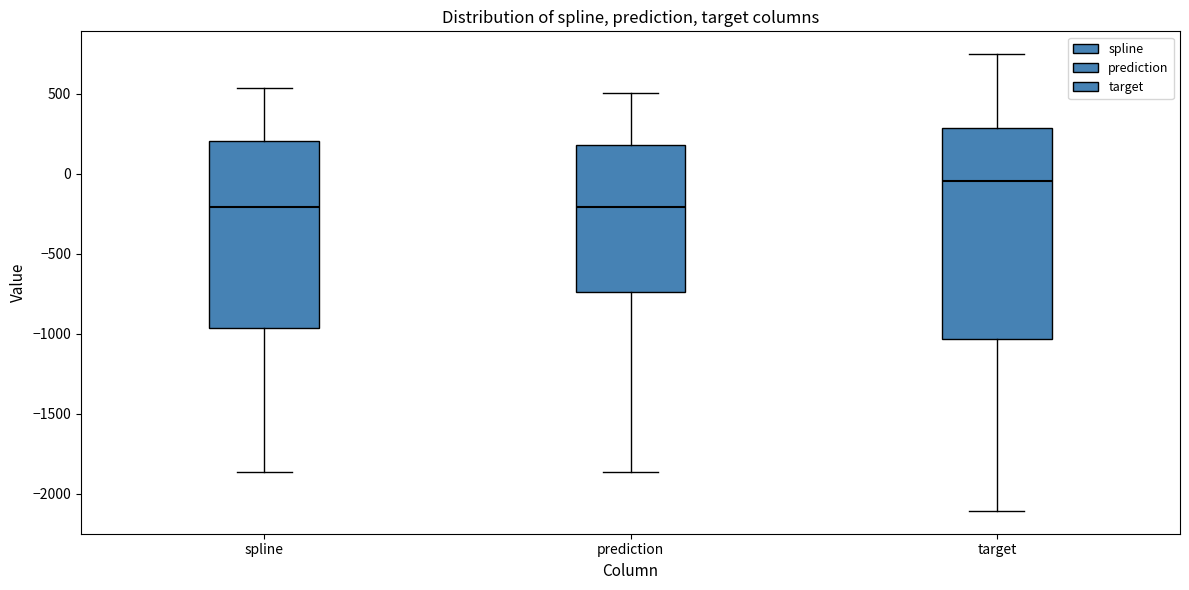

Comparing the boxes themselves (not the whiskers), which one is the tallest?

target